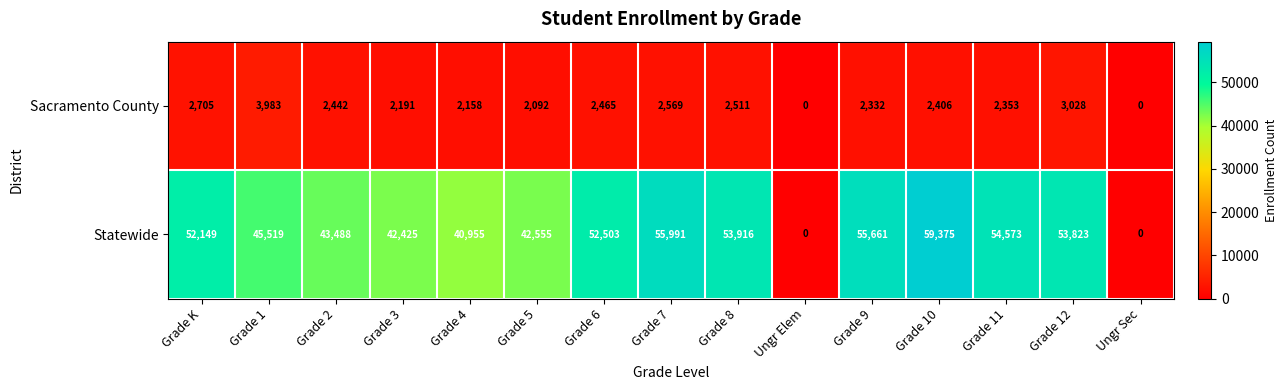

At which category is the sum across all series the highest?

Grade 10